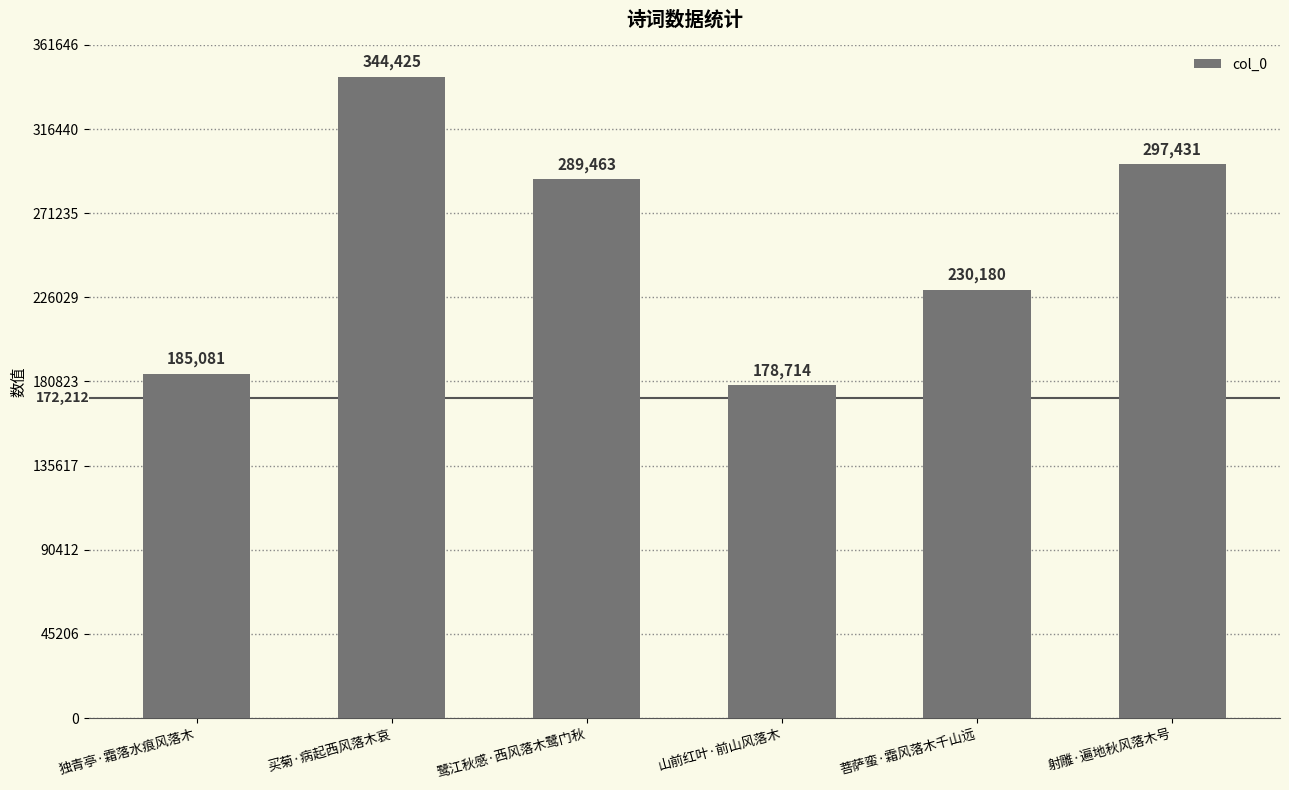

What is the label of the 1st bar from the left?

独青亭·霜落水痕风落木